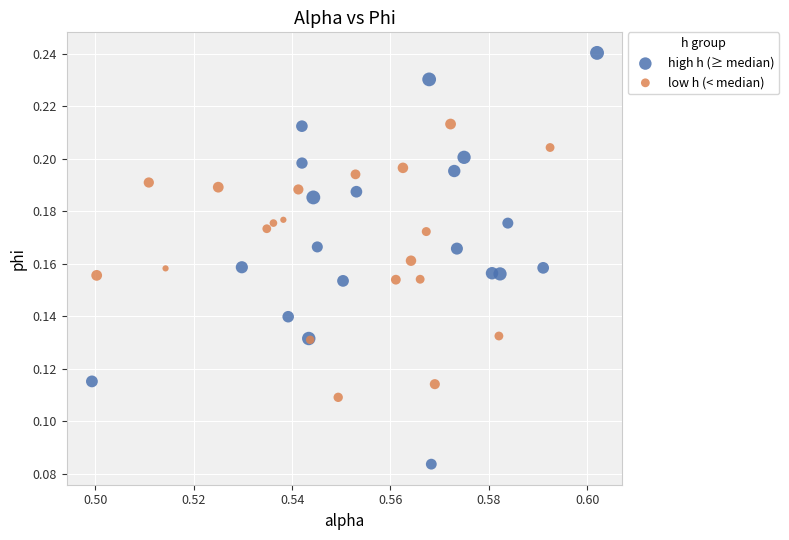

What are all the series names shown in the legend?

high h (≥ median), low h (< median)